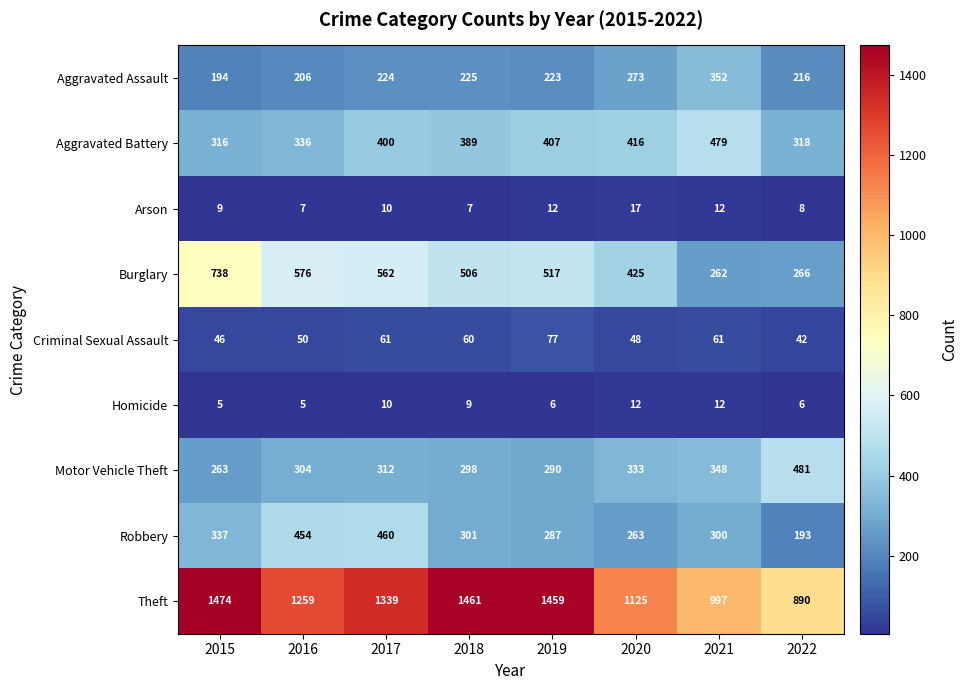

At 2018, list the series in order from smallest to largest.

Arson, Homicide, Criminal Sexual Assault, Aggravated Assault, Motor Vehicle Theft, Robbery, Aggravated Battery, Burglary, Theft